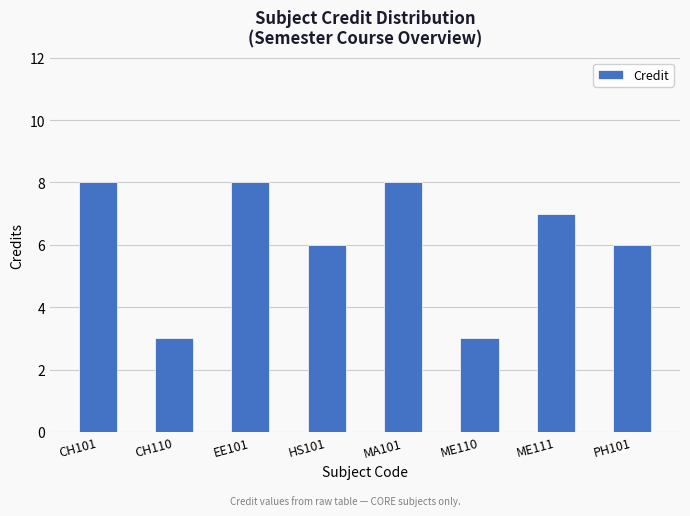

What is the average value?

6